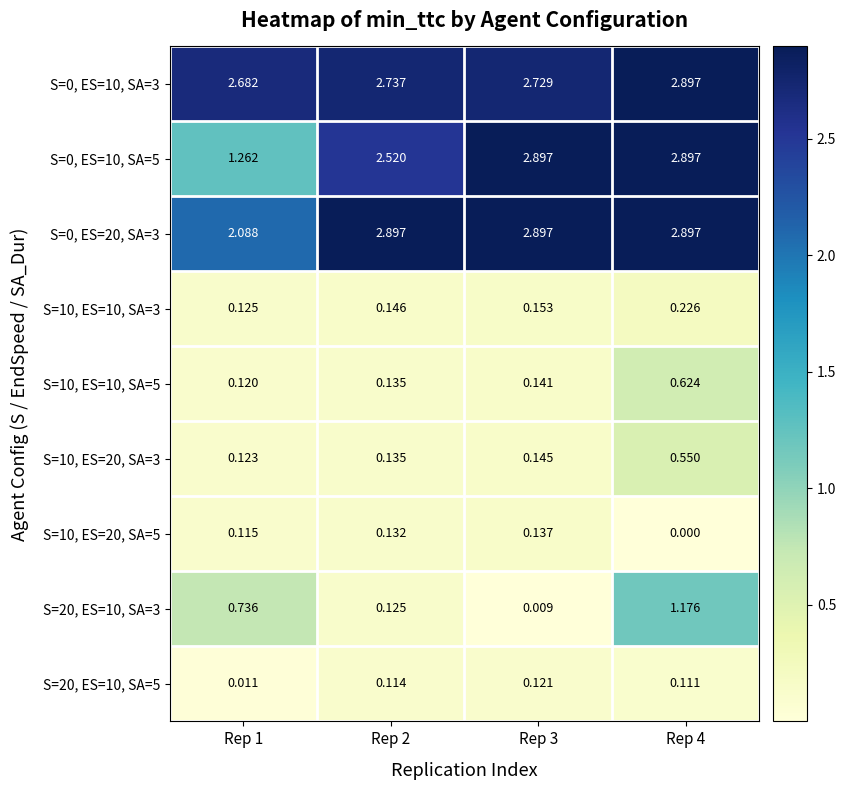

Is the value of S=10, ES=10, SA=3 at Rep 2 greater than the value of S=10, ES=10, SA=5 at Rep 1?

Yes